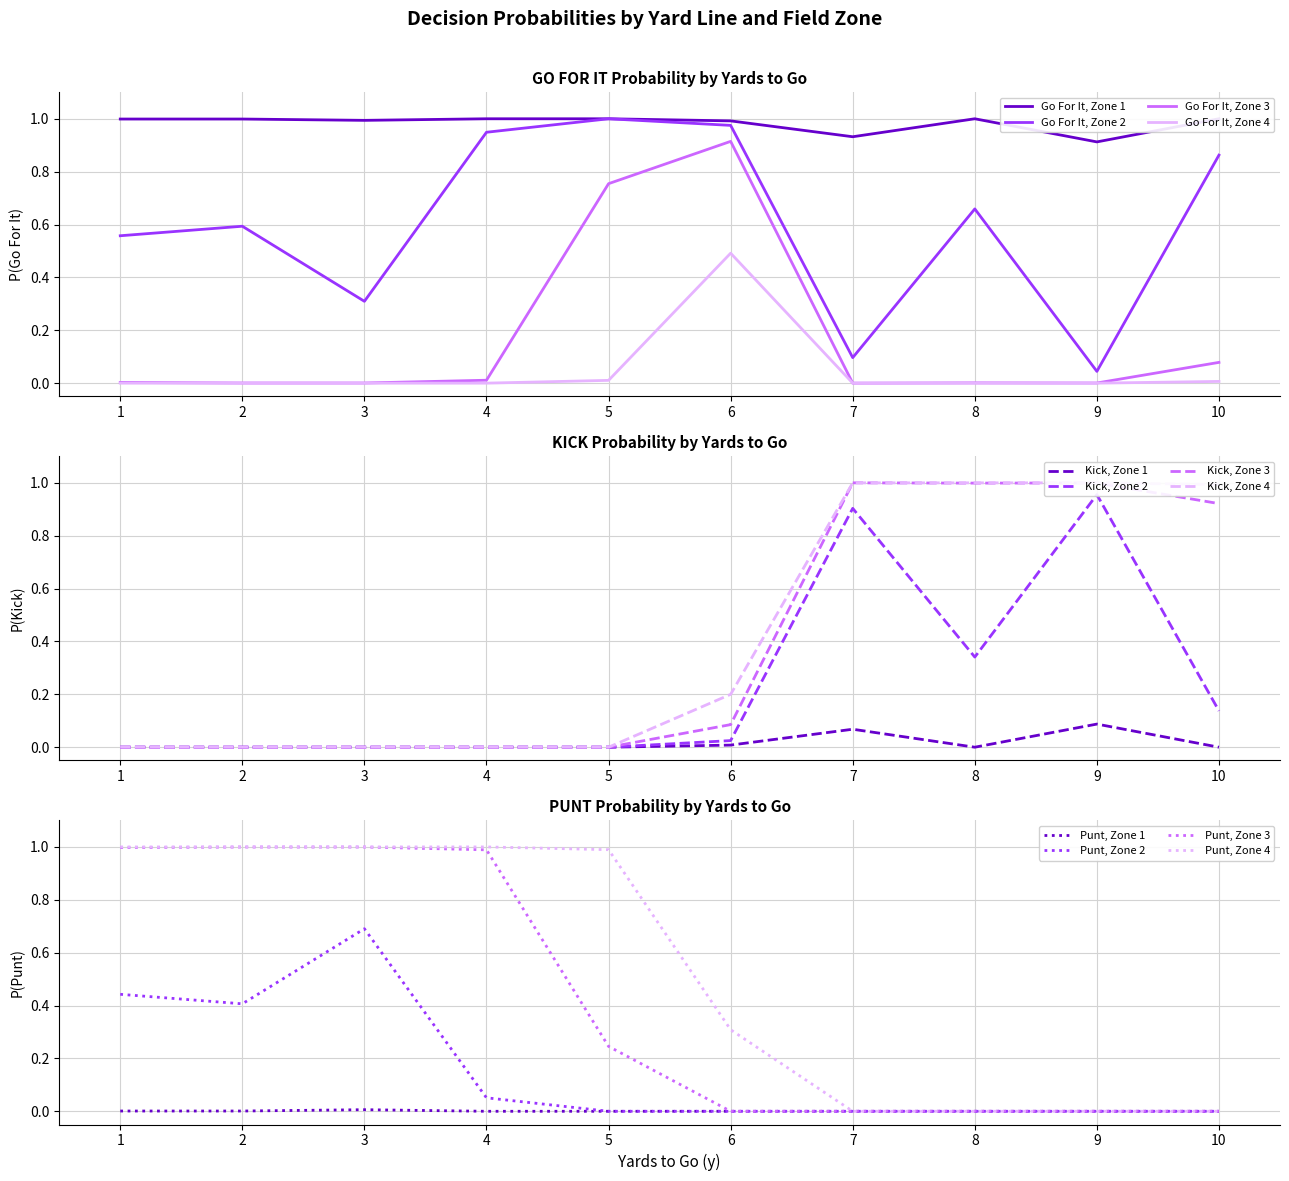

Reading left to right, list all the values displayed in this chart.

gofor: 0=1.0	1=0.6	2=0.0	3=0.0	4=1.0	5=0.6	6=0.0	7=0.0	8=1.0	9=0.3	10=0.0	11=0.0	12=1.0	13=0.9	14=0.0	15=0.0	16=1.0	17=1.0	18=0.8	19=0.0	20=1.0	21=1.0	22=0.9	23=0.5	24=0.9	25=0.1	26=0.0	27=0.0	28=1.0	29=0.7	30=0.0	31=0.0	32=0.9	33=0.0	34=0.0	35=0.0	36=1.0	37=0.9	38=0.1	39=0.0
kick: 0=0.0	1=0.0	2=0.0	3=0.0	4=0.0	5=0.0	6=0.0	7=0.0	8=0.0	9=0.0	10=0.0	11=0.0	12=0.0	13=0.0	14=0.0	15=0.0	16=0.0	17=0.0	18=0.0	19=0.0	20=0.0	21=0.0	22=0.1	23=0.2	24=0.1	25=0.9	26=1.0	27=1.0	28=0.0	29=0.3	30=1.0	31=1.0	32=0.1	33=1.0	34=1.0	35=1.0	36=0.0	37=0.1	38=0.9	39=1.0
punt: 0=0.0	1=0.4	2=1.0	3=1.0	4=0.0	5=0.4	6=1.0	7=1.0	8=0.0	9=0.7	10=1.0	11=1.0	12=0.0	13=0.1	14=1.0	15=1.0	16=0.0	17=0.0	18=0.2	19=1.0	20=0.0	21=0.0	22=0.0	23=0.3	24=0.0	25=0.0	26=0.0	27=0.0	28=0.0	29=0.0	30=0.0	31=0.0	32=0.0	33=0.0	34=0.0	35=0.0	36=0.0	37=0.0	38=0.0	39=0.0